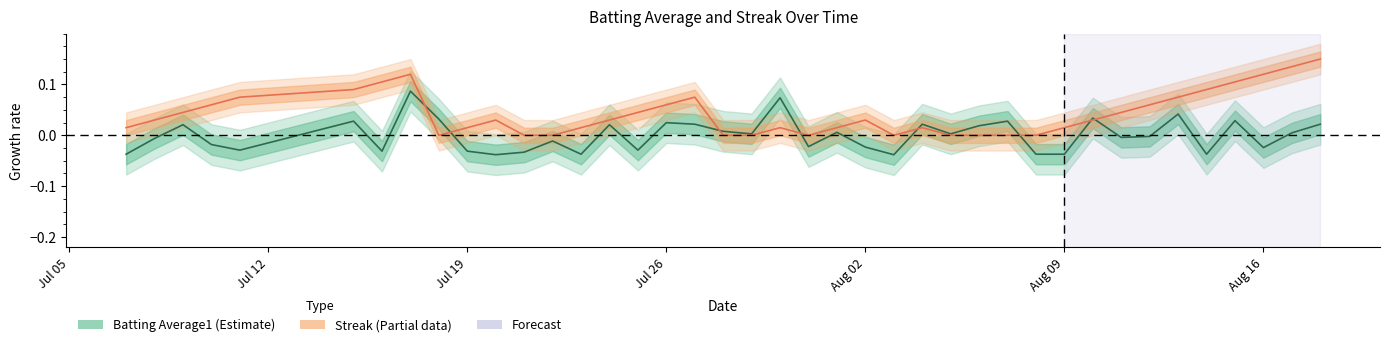

What is the difference between the second highest and minimum values in the Streak series?

0.1